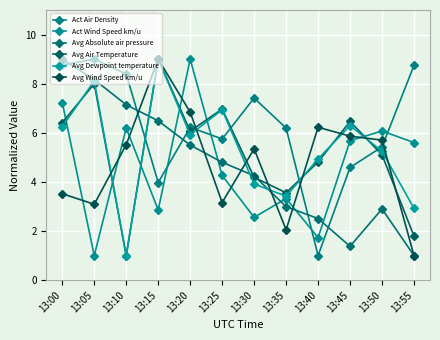

What is the value of the Avg Air Temperature point at the 5th from the left?

6.1